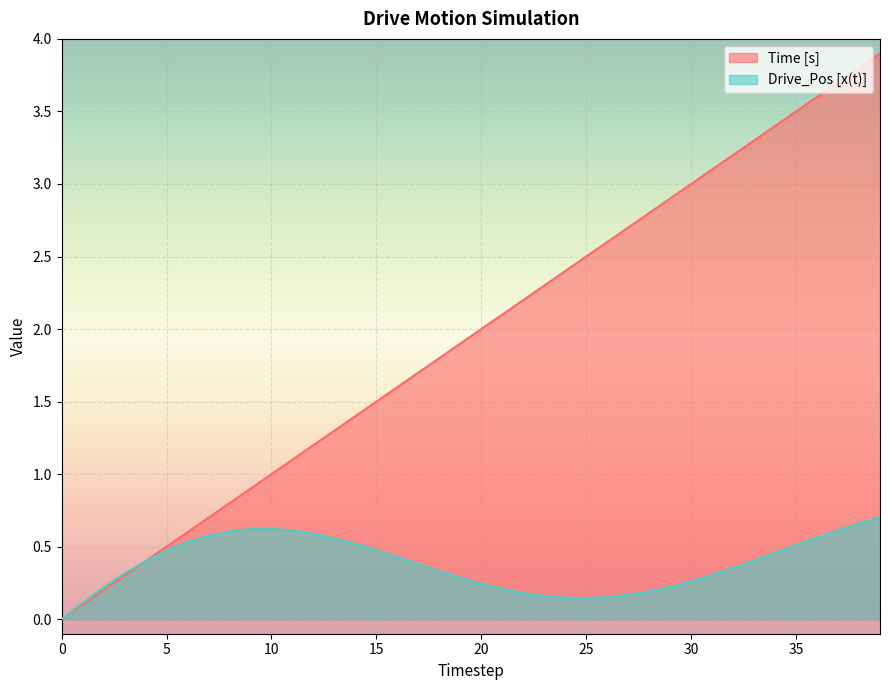

The Drive_Pos [x(t)] series shows 0.2 at 1. True or false?

False